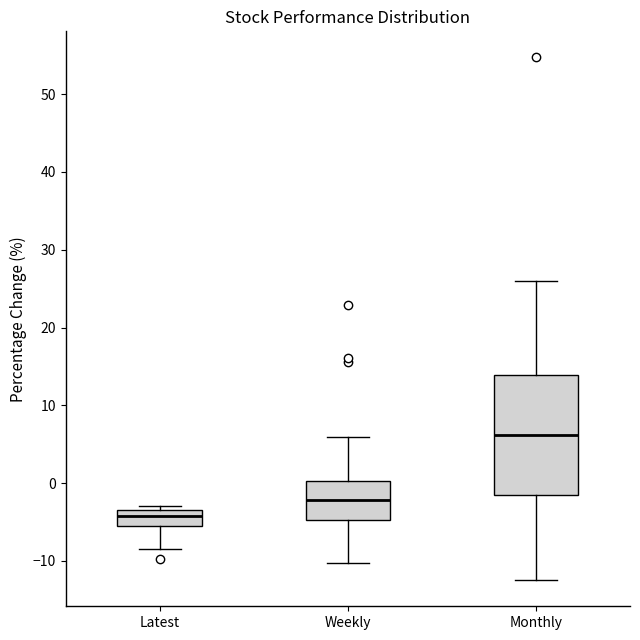

Reading left to right, read every box against the y-axis: the position of its median line, the range the box covers, and the ends of its whiskers. The values are not printed on the chart, so give them approximately, as read against the axis.

Latest: median -4, box -5 to -3, whiskers -9 to -3 (just above the box's upper edge)
Weekly: median -2, box -5 to 0, whiskers -10 to 6
Monthly: median 6, box -1 to 14, whiskers -12 to 26